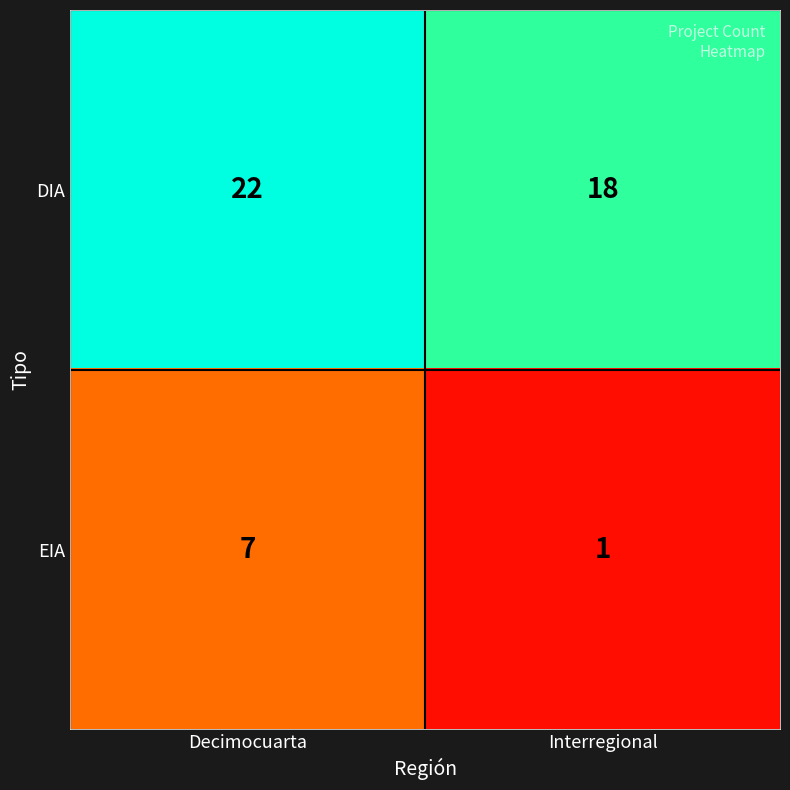

Rank the series at Decimocuarta from highest to lowest value.

DIA, EIA